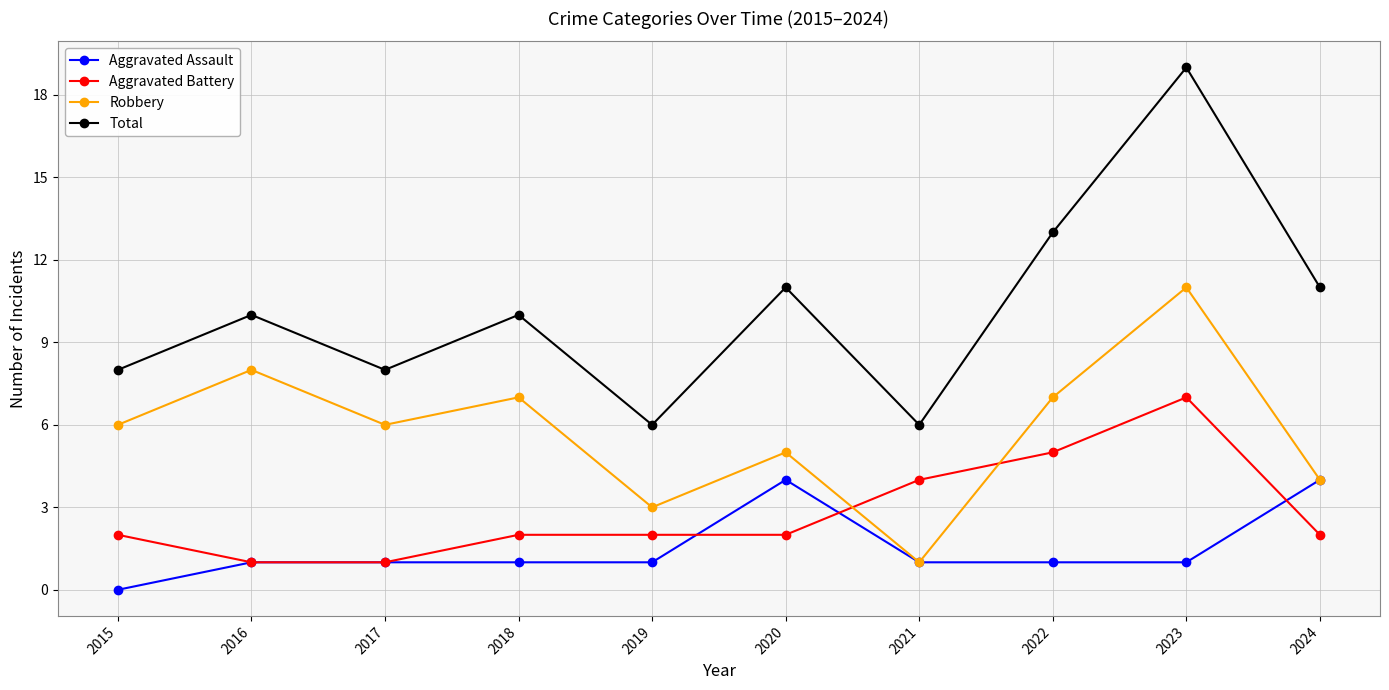

The Aggravated Assault series shows 1 at 2016. True or false?

True